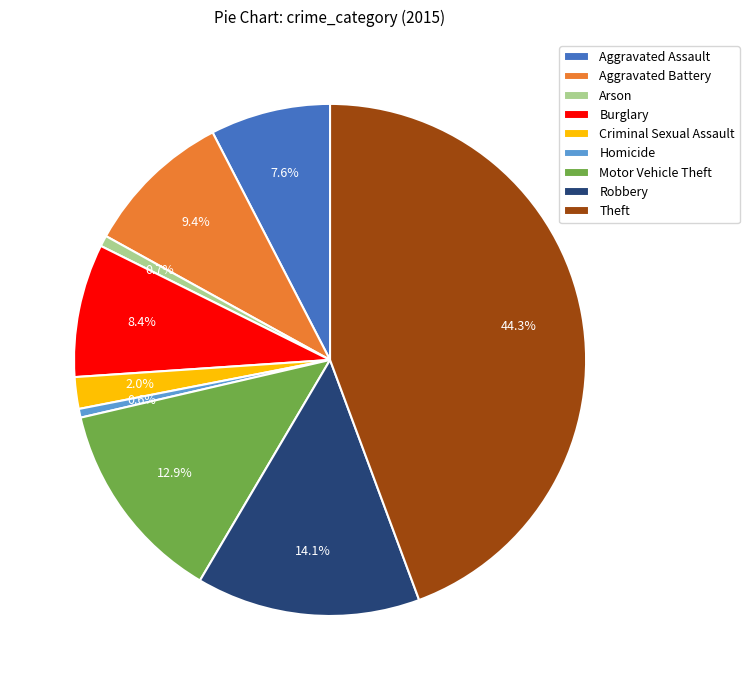

To the nearest percent, what is the difference between the Motor Vehicle Theft and Burglary slice percentages?

4%